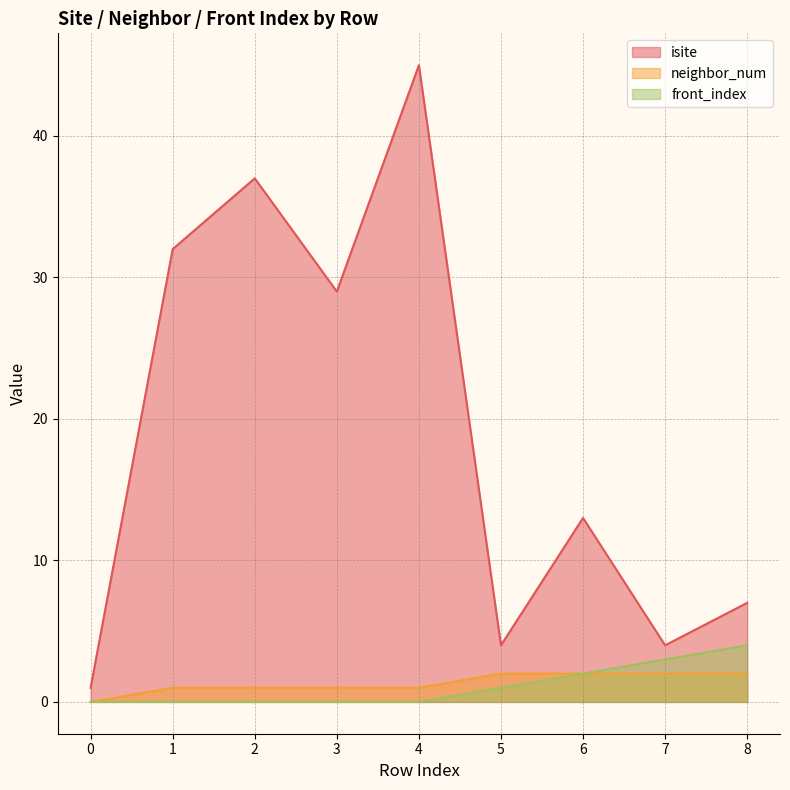

At which category is the sum across all series the highest?

4